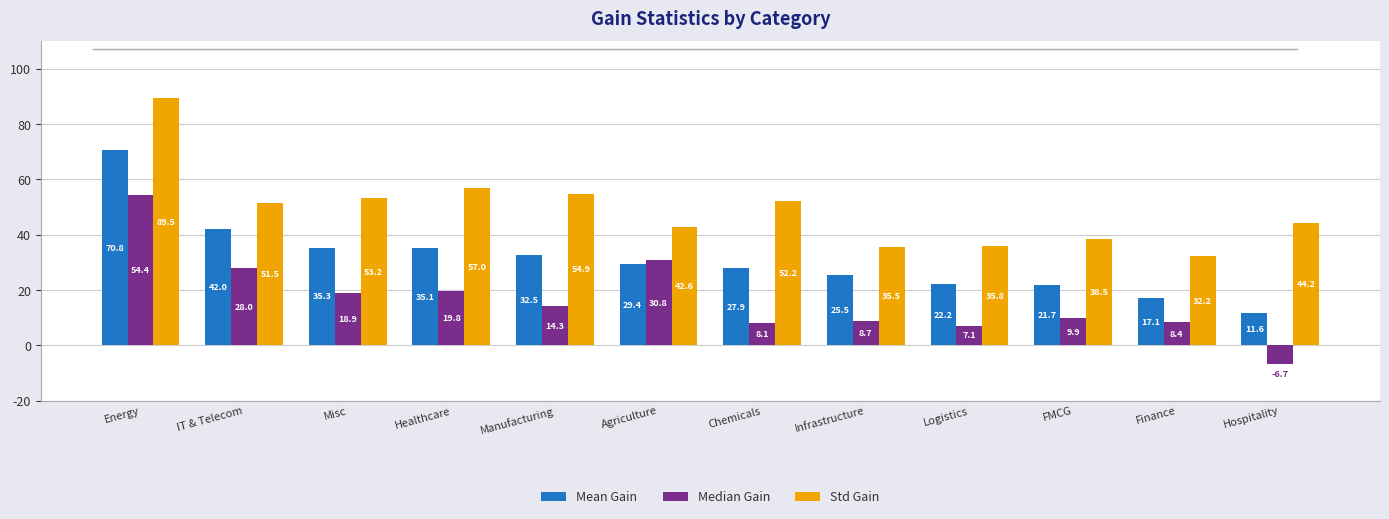

What is the difference between the maximum and minimum values in the Median Gain series?

61.1